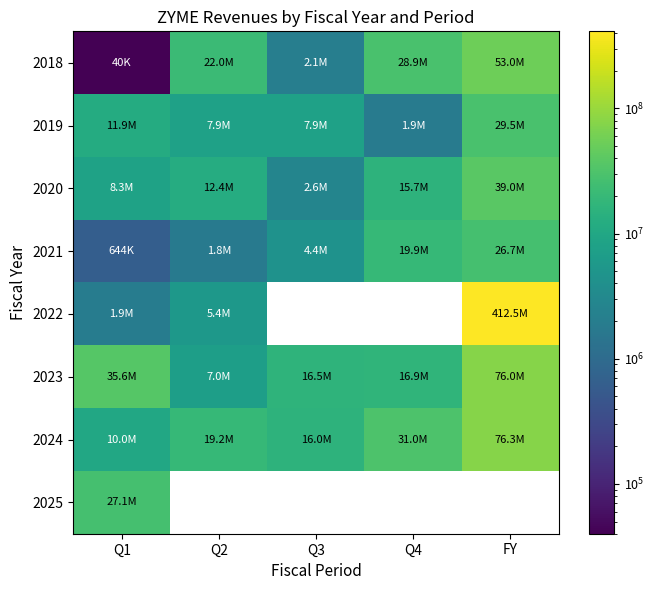

At Q1, list the series in order from largest to smallest.

2023, 2025, 2019, 2024, 2020, 2022, 2021, 2018